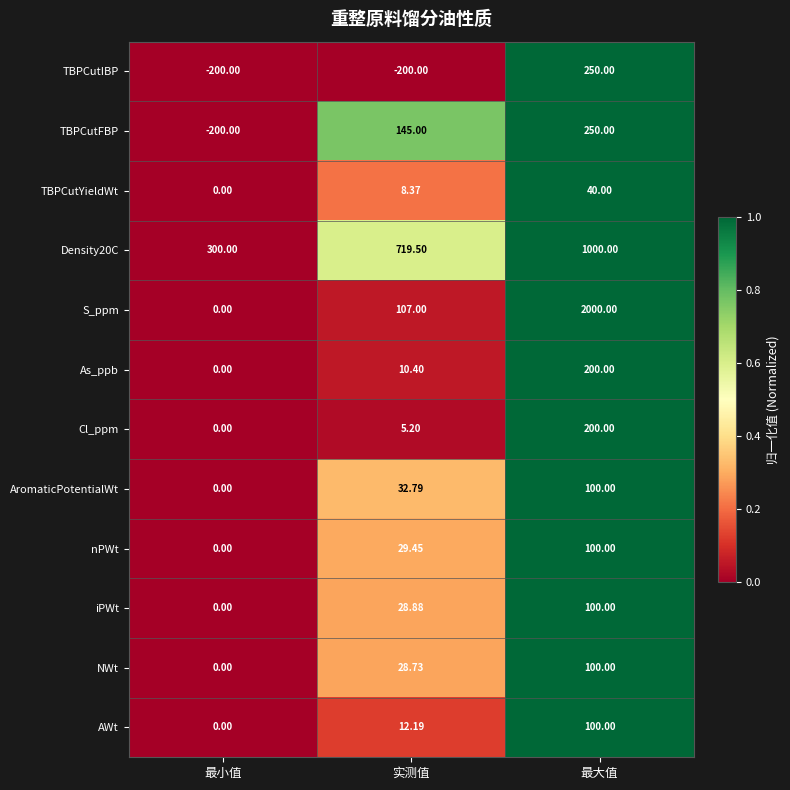

Is the value of TBPCutYieldWt at 实测值 greater than the value of Cl_ppm at 实测值?

Yes